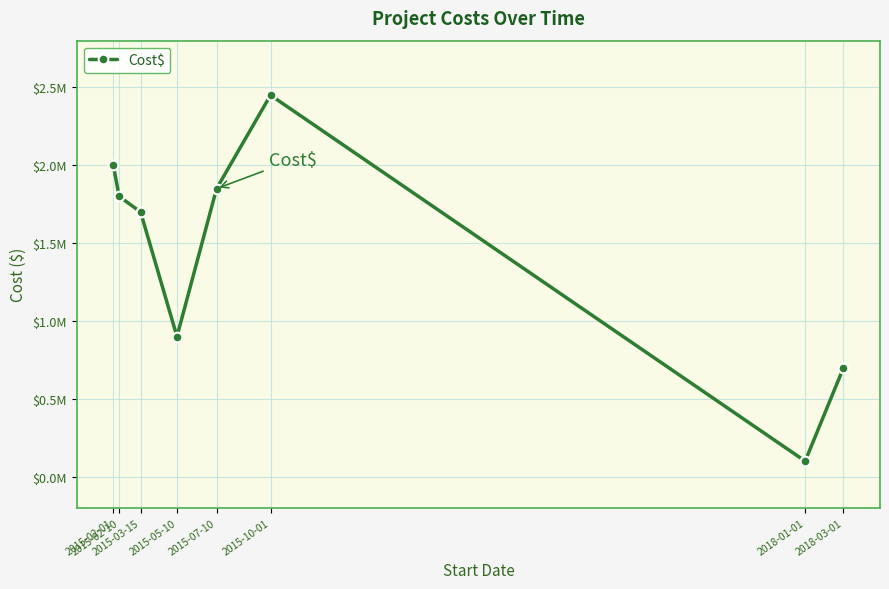

Rank the categories by value from lowest to highest.

2018-01-01, 2018-03-01, 2015-05-10, 2015-03-15, 2015-02-10, 2015-07-10, 2015-02-01, 2015-10-01